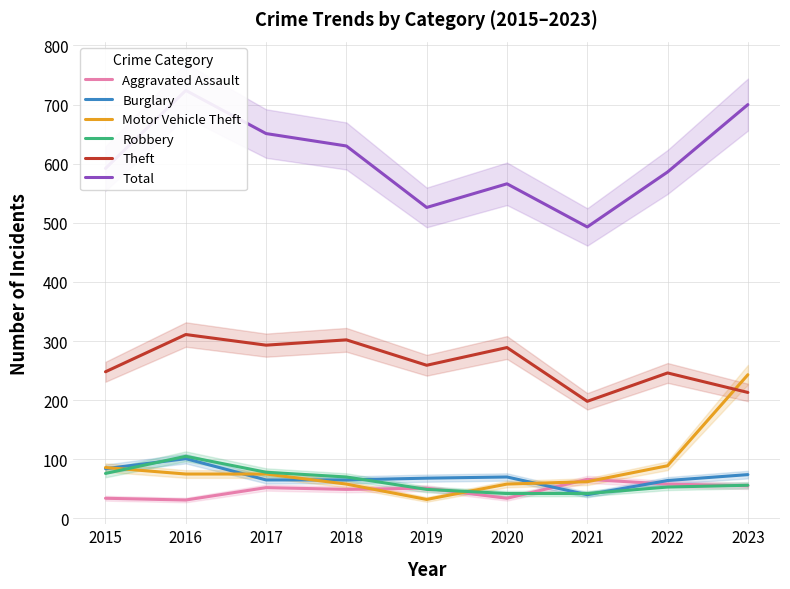

Where is Robbery nearest to the value 73?

2015